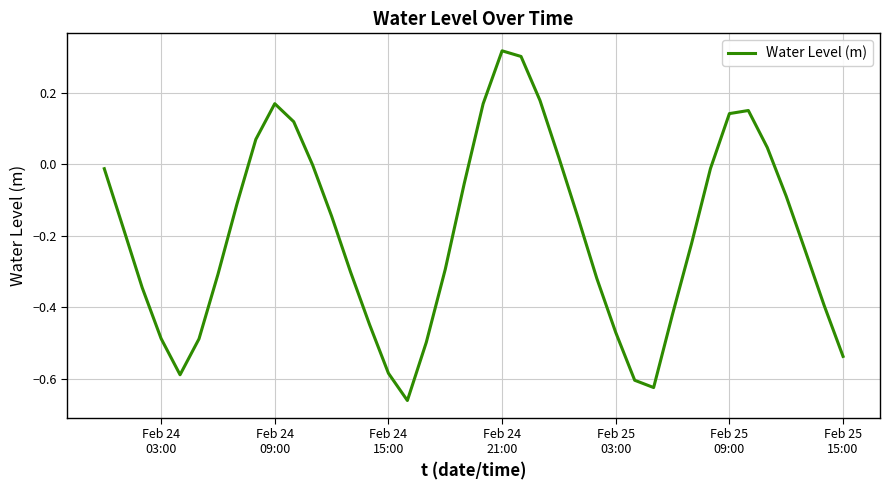

Reading left to right, list all the values displayed in this chart.

-0.0	-0.2	-0.3	-0.5	-0.6	-0.5	-0.3	-0.1	0.1	0.2	0.1	-0.0	-0.1	-0.3	-0.4	-0.6	-0.7	-0.5	-0.3	-0.1	0.2	0.3	0.3	0.2	0.0	-0.1	-0.3	-0.5	-0.6	-0.6	-0.4	-0.2	-0.0	0.1	0.1	0.0	-0.1	-0.2	-0.4	-0.5